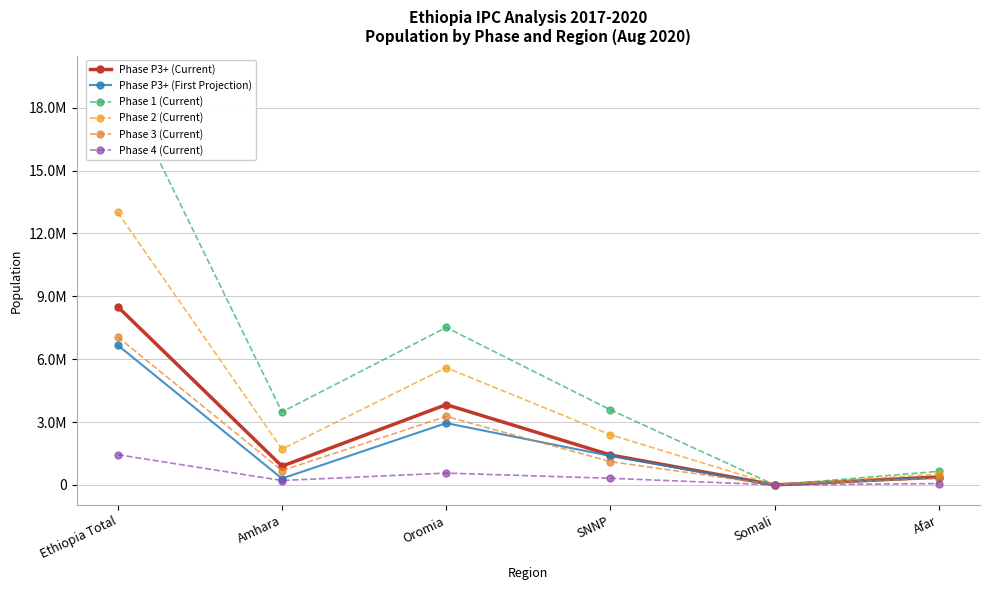

How many interior local valleys does the Phase P3+ (First Projection) series have?

2